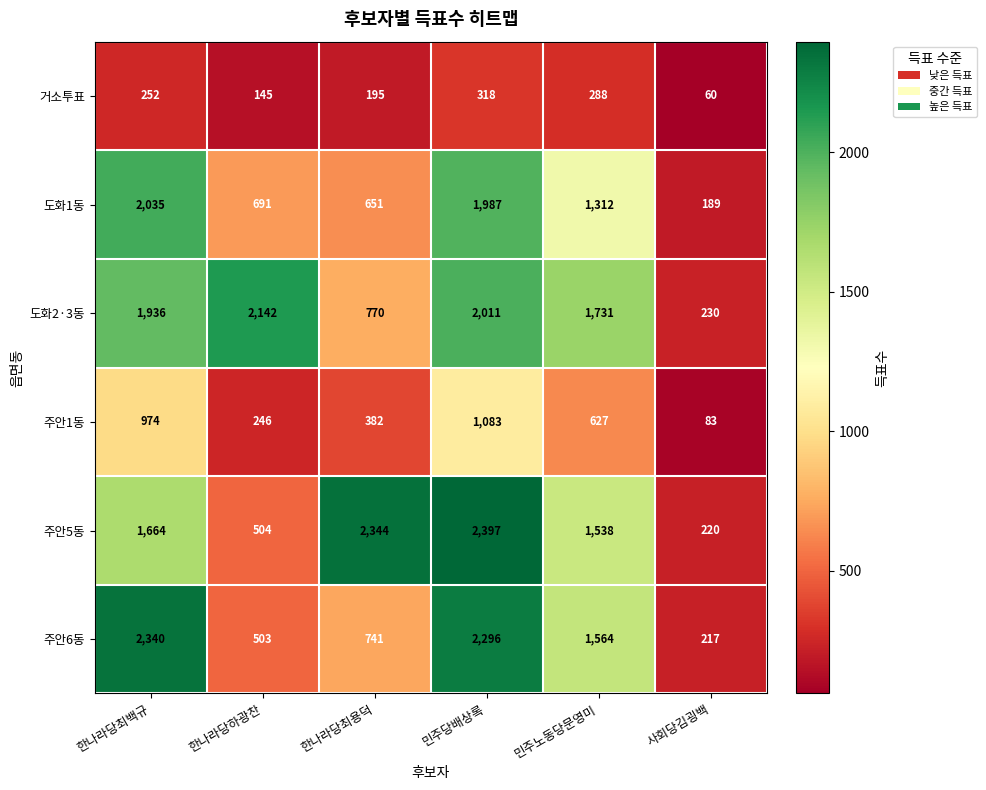

The value of 도화1동 at 한나라당최용덕 is 651. True or false?

True